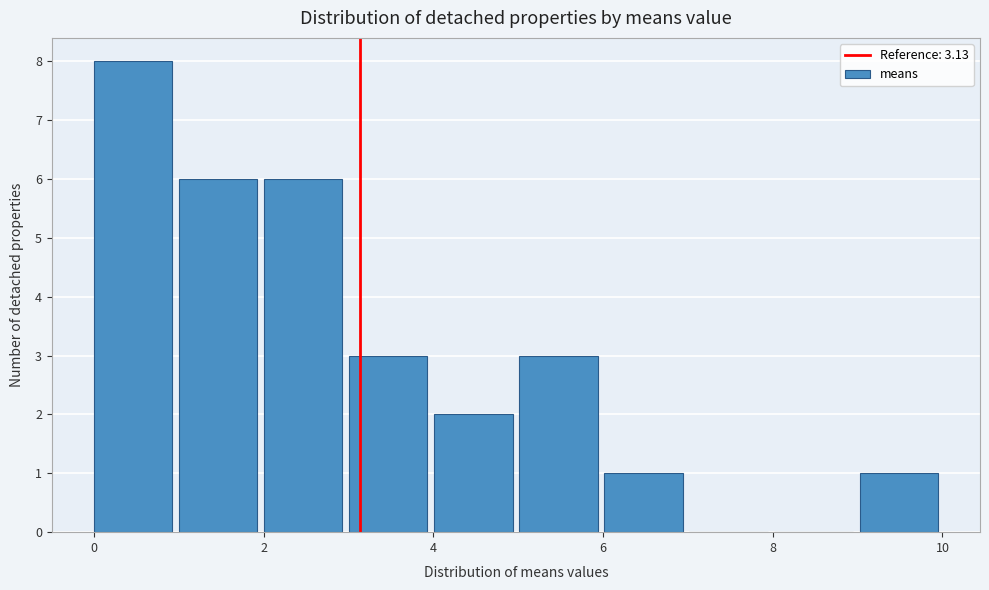

Which range on the x-axis has the tallest bar?

0 to 1